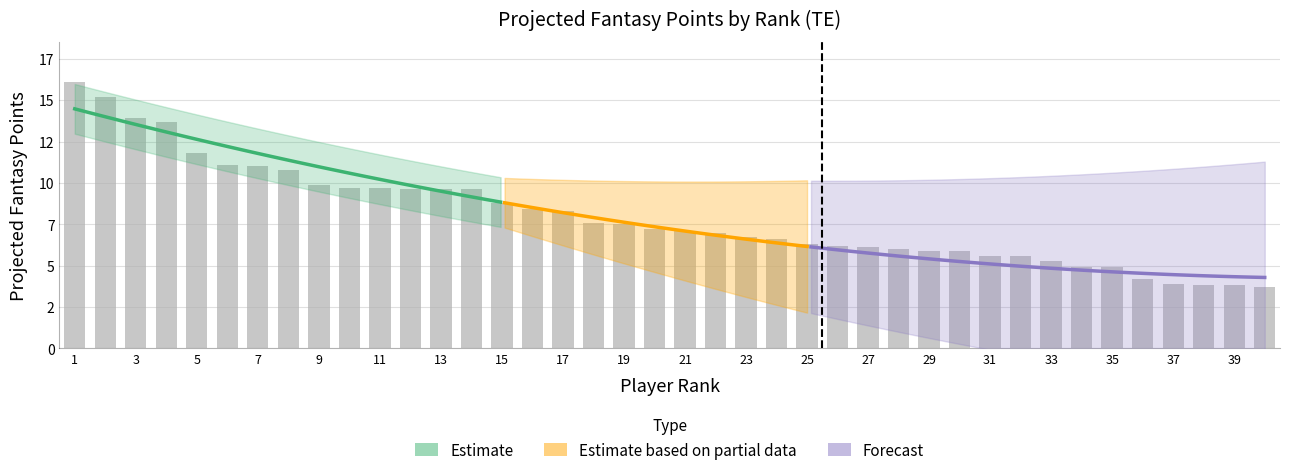

List the labels in order of value, largest first.

1, 2, 3, 4, 5, 6, 7, 8, 9, 10, 11, 12, 13, 14, 15, 16, 17, 18, 19, 20, 21, 22, 23, 24, 25, 26, 27, 28, 29, 30, 31, 32, 33, 34, 35, 36, 37, 38, 39, 40